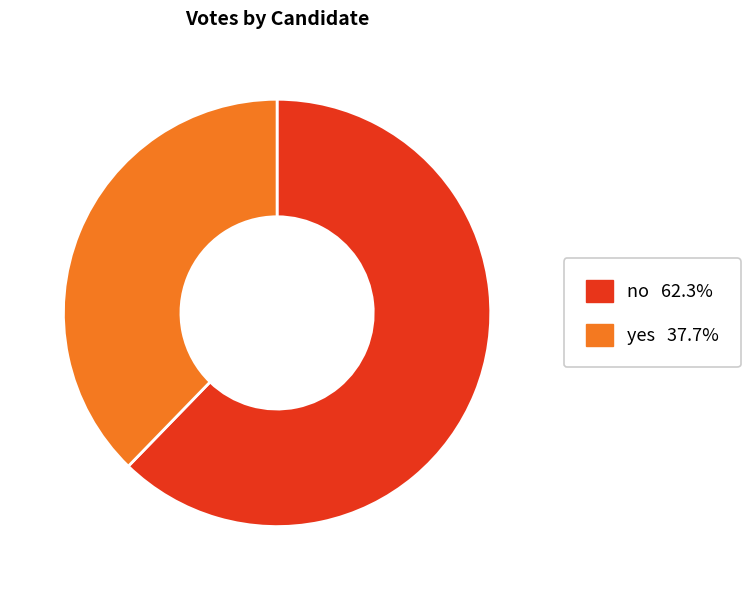

Does no account for over 50% of the chart?

Yes